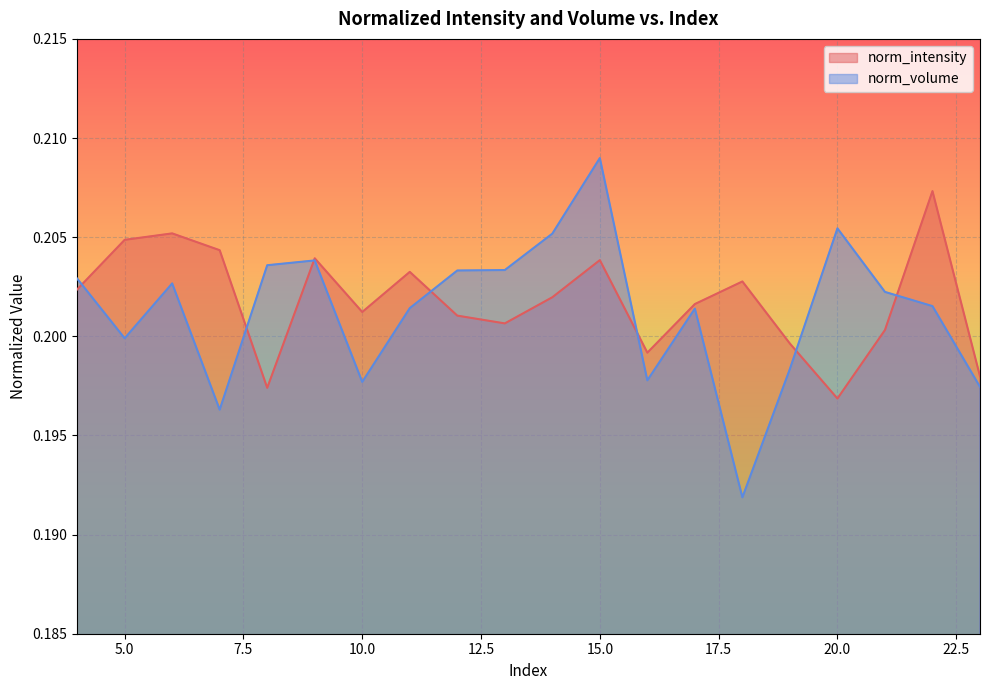

True or false: norm_volume has a value of 0.2 at 16.

True